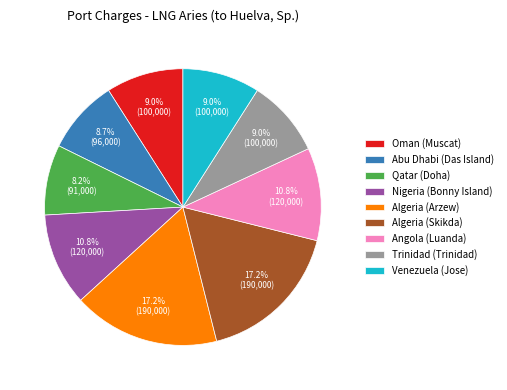

Does Qatar (Doha) account for over 50% of the chart?

No